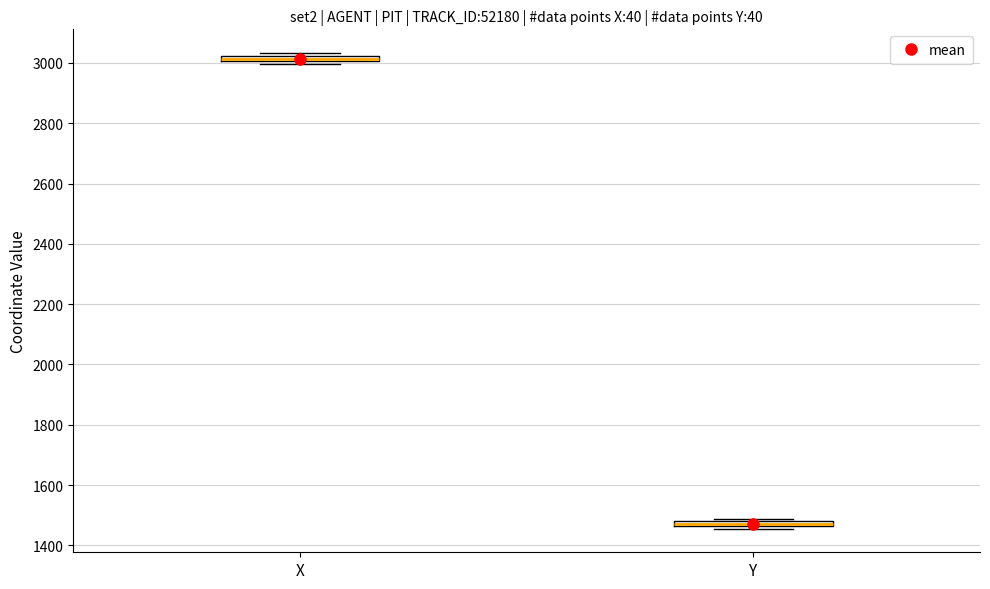

Which box has the lowest median line?

Y